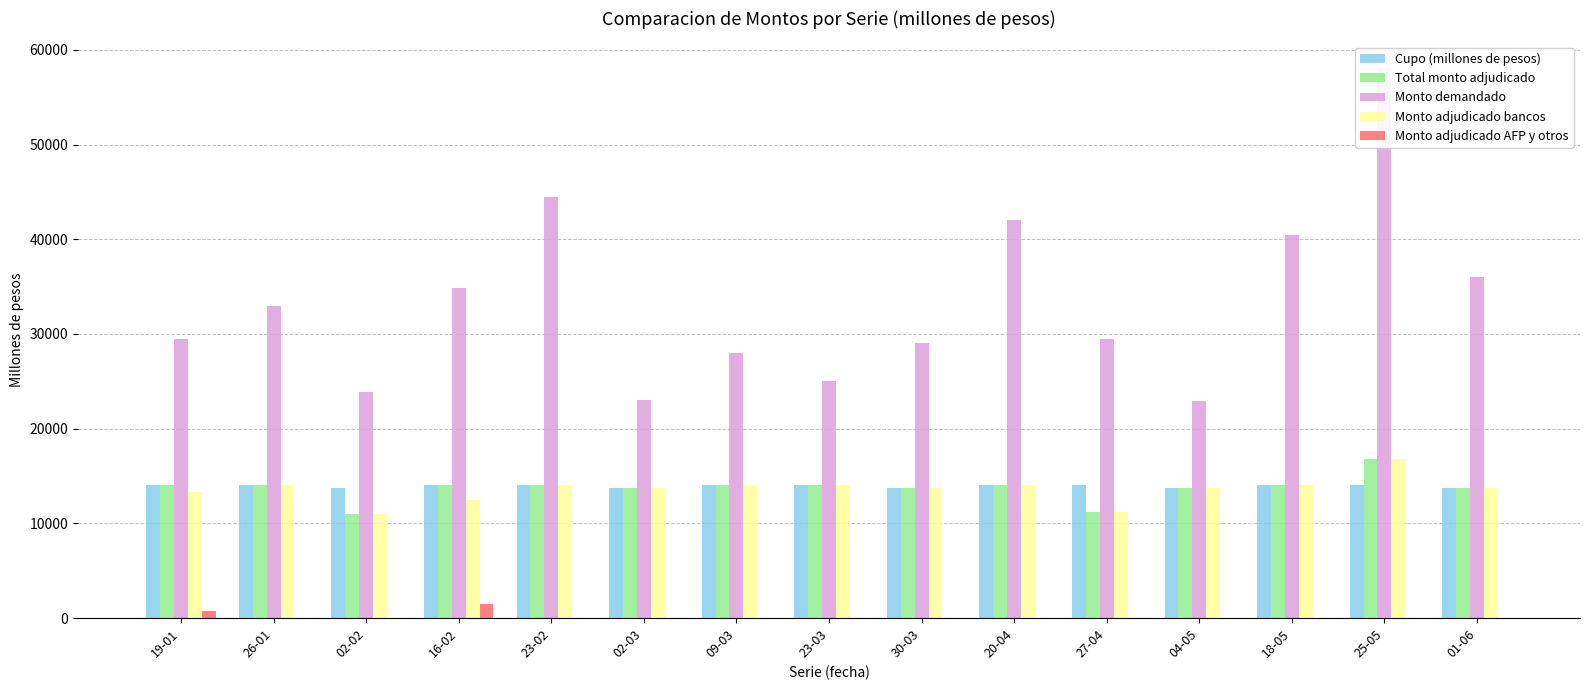

How many data points in Monto demandado are above 29500?

7